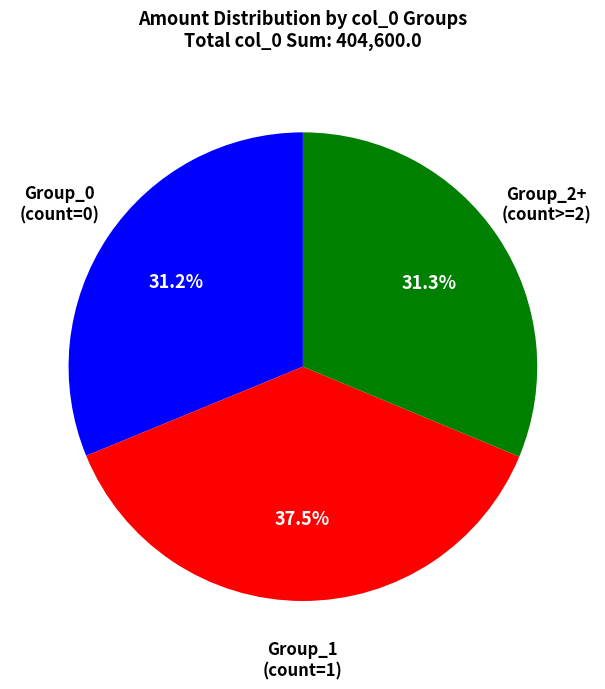

Is there any slice that represents more than half of the pie?

No